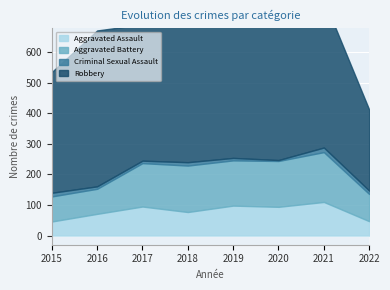

Is the value of Aggravated Assault at 2020 greater than the value of Criminal Sexual Assault at 2017?

Yes